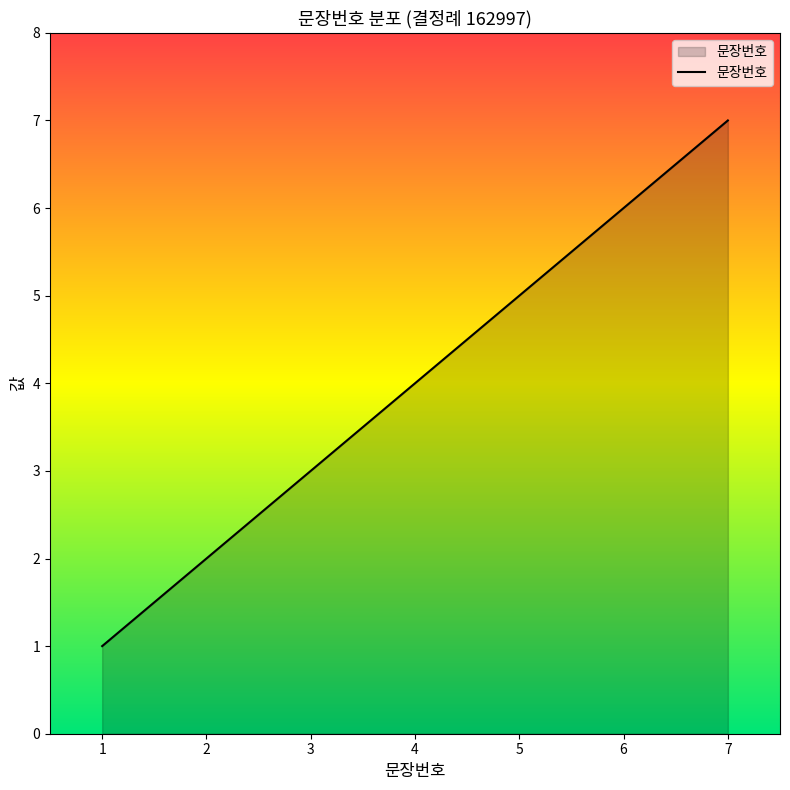

How many lines are shown in the chart?

1